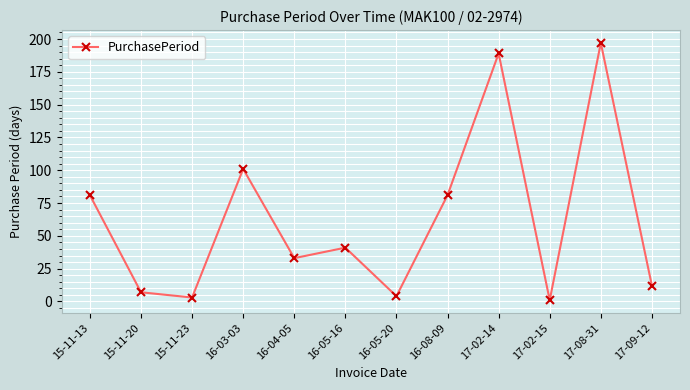

The value at 17-02-14 is 189. True or false?

True